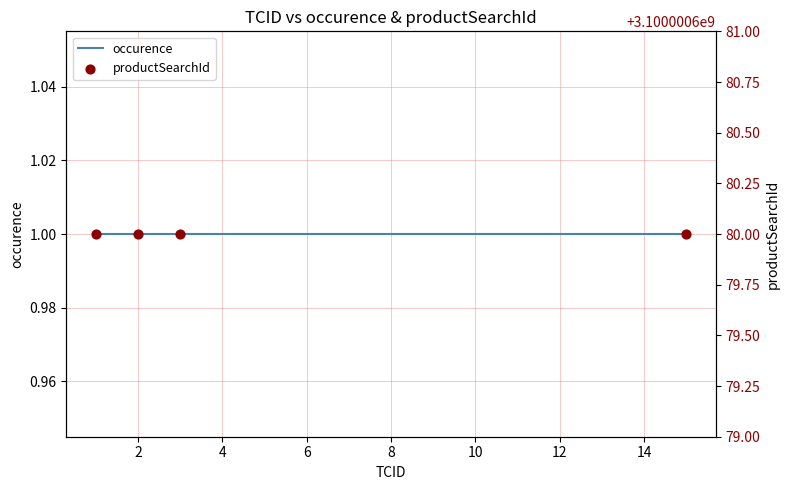

At how many categories does at least one series exceed 2652675982?

4